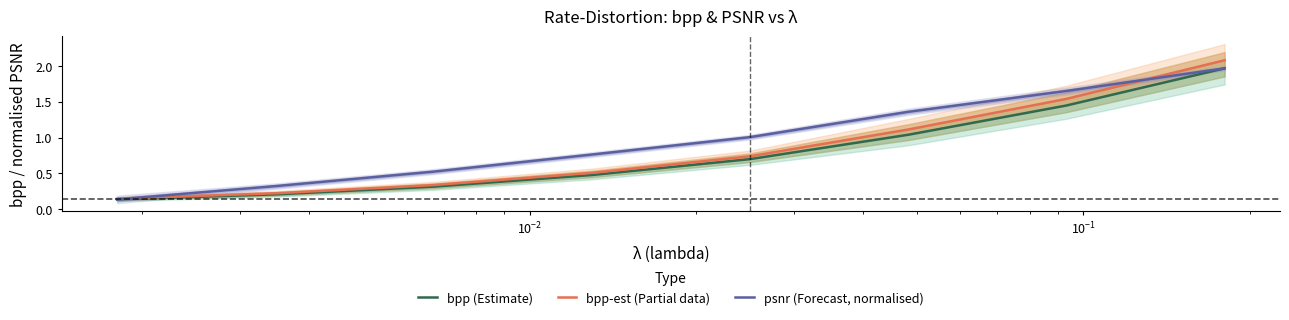

How many lines are shown in the chart?

3